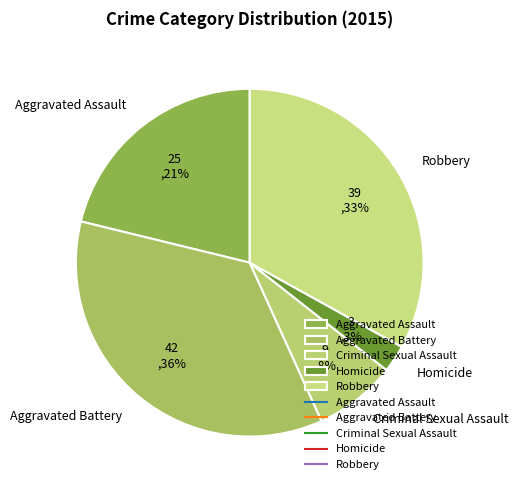

Rank the categories by value from lowest to highest.

Homicide, Criminal Sexual Assault, Aggravated Assault, Robbery, Aggravated Battery